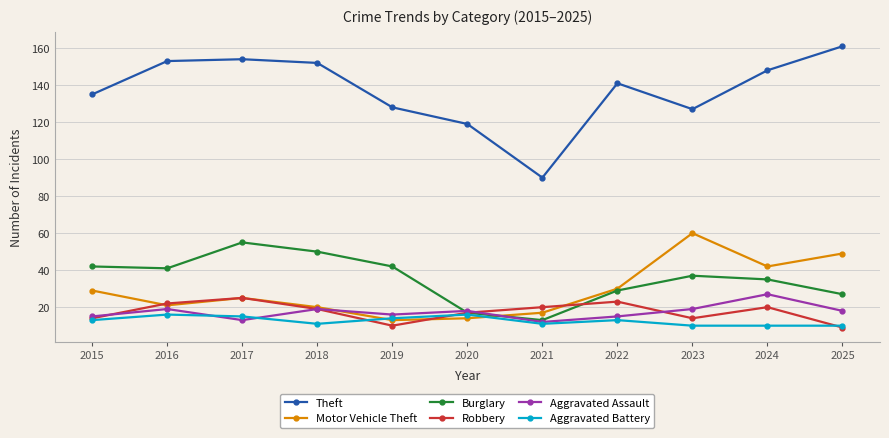

What is the maximum value for Theft?

161